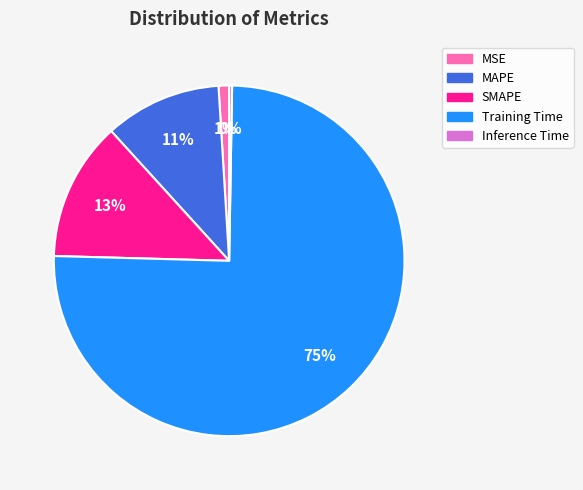

Between SMAPE and MSE, which is larger?

SMAPE